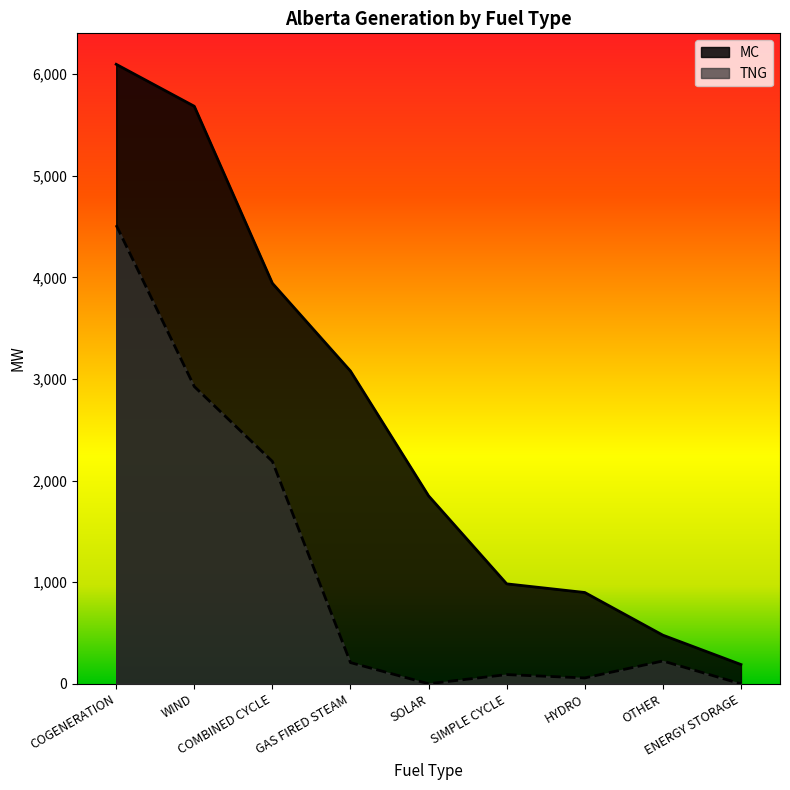

What is the lowest value of the MC series?

190